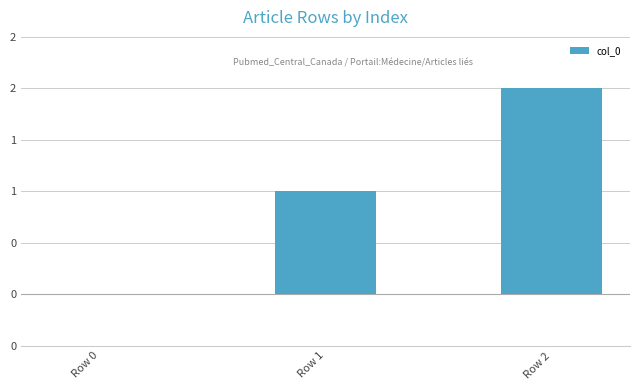

Where is the data nearest to the value 1?

Row 1